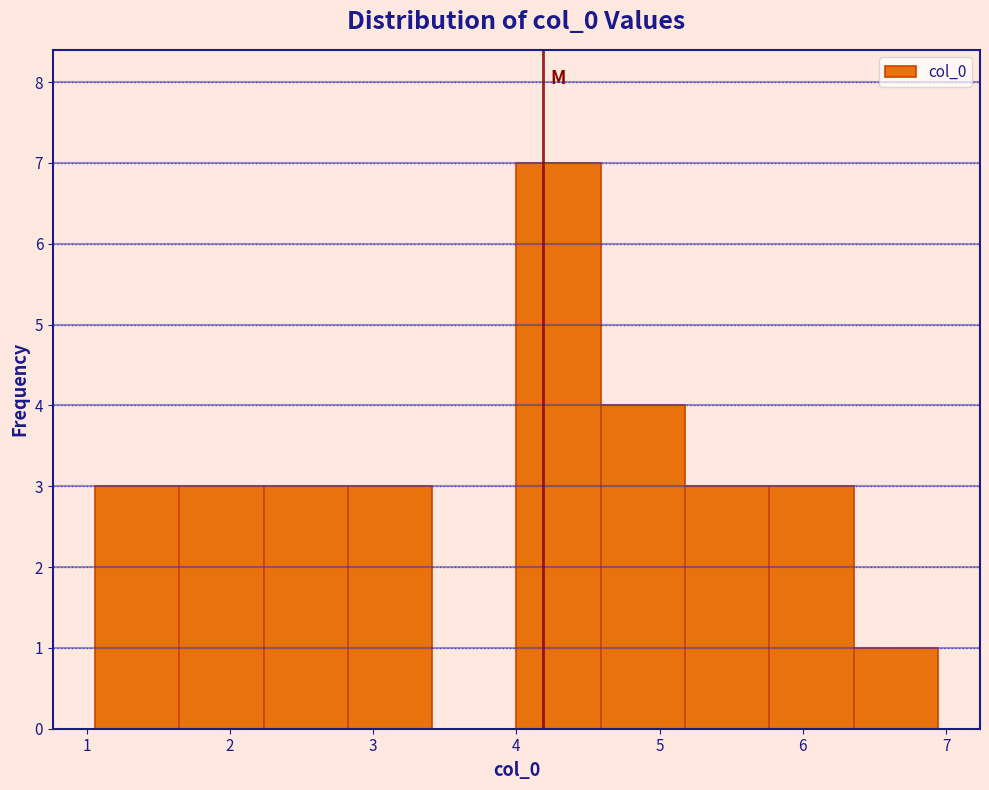

Which range on the x-axis has the tallest bar?

4.0 to 4.6